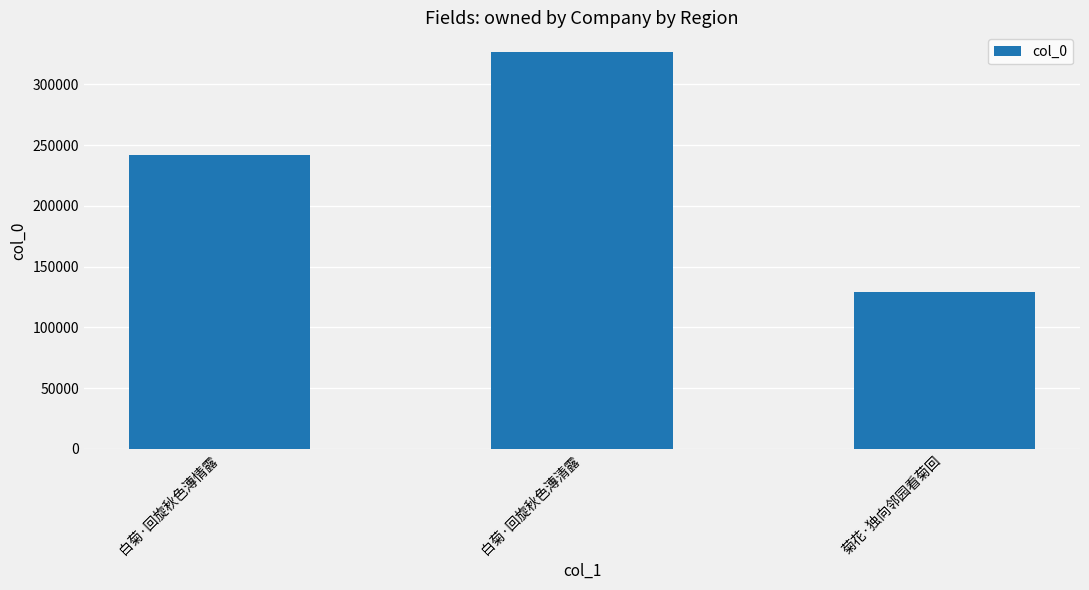

What is the approximate value at 白菊·回旋秋色漙清露, to the nearest 100?

326500